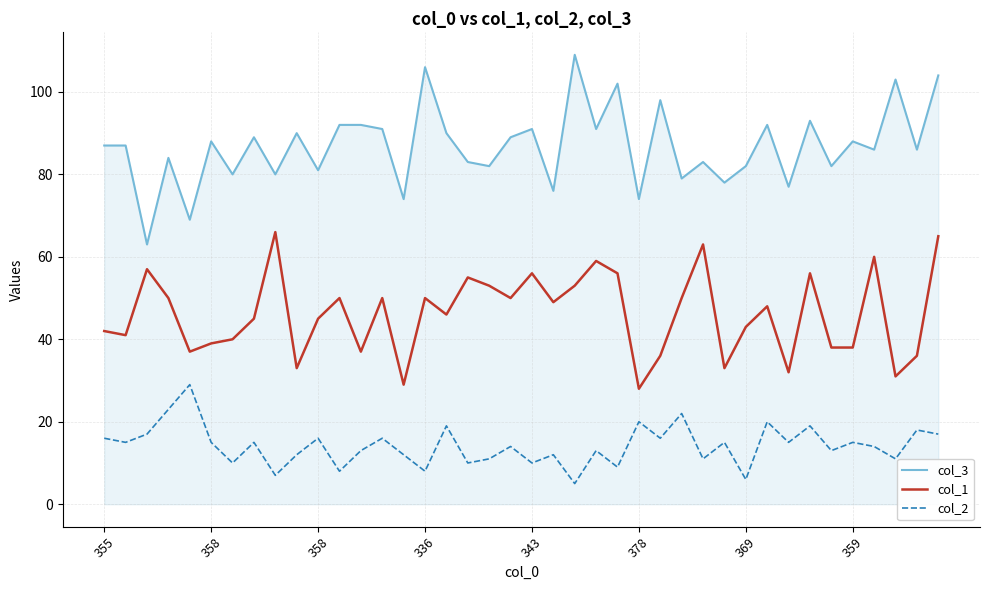

Rank the series by their maximum value, from lowest to highest.

col_2, col_1, col_3